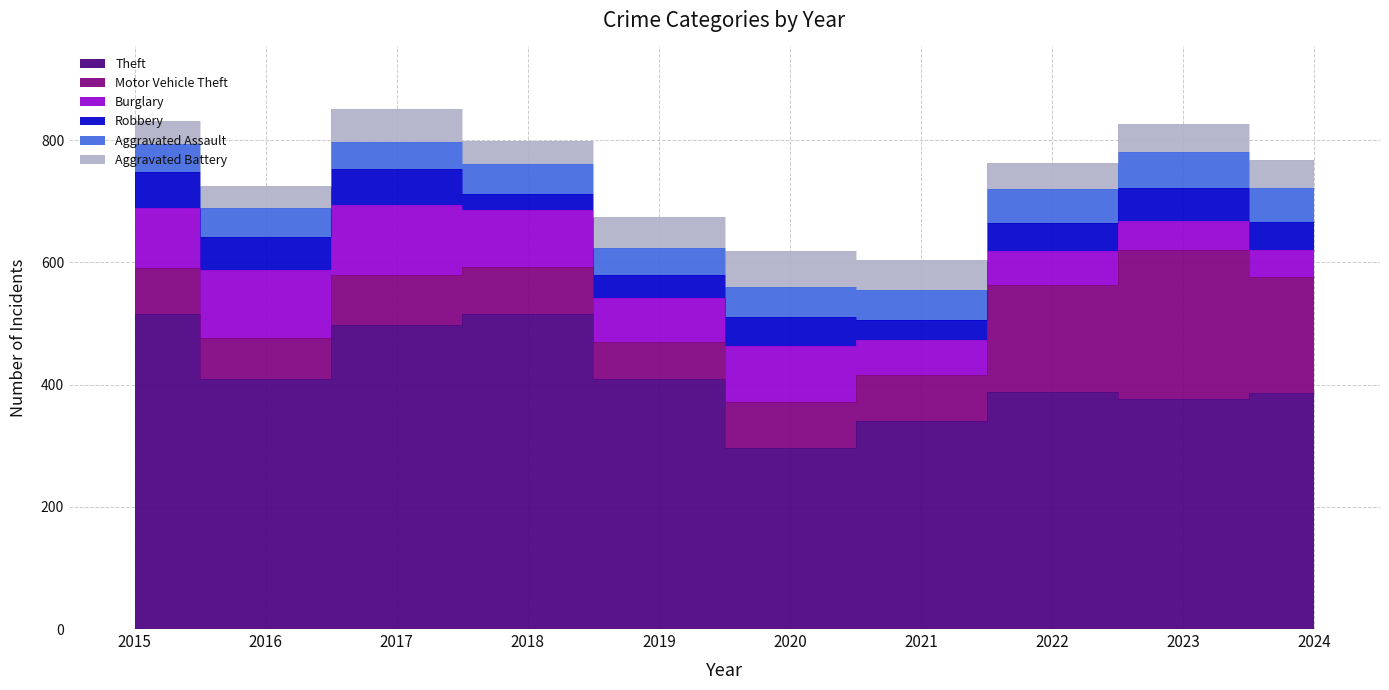

What is the value of the Burglary point at the 10th from the left?

44